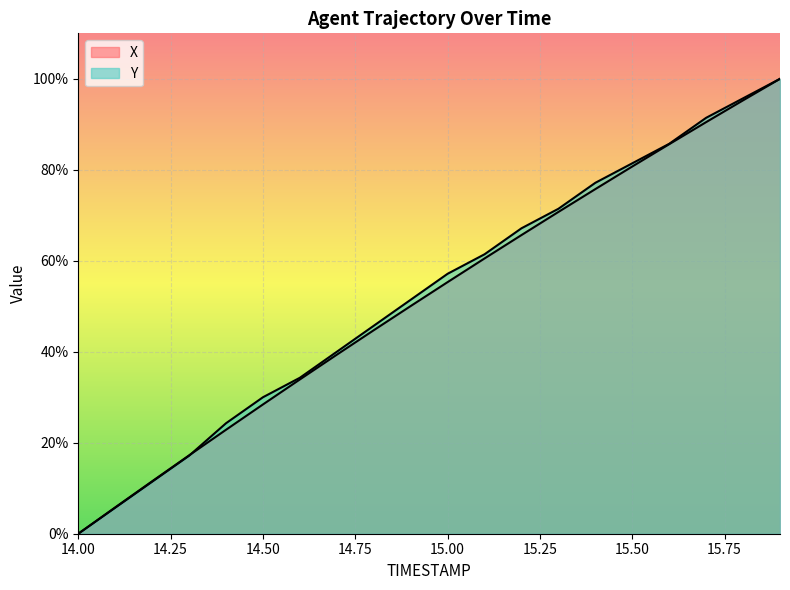

What is the sum of all X values?

1033.9